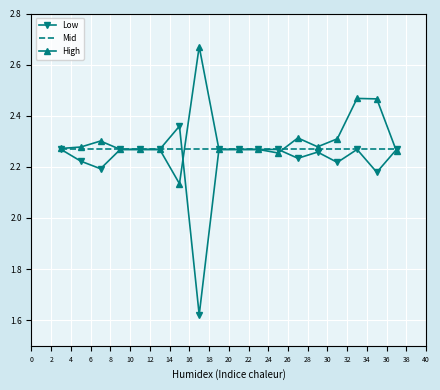

List the series in order of their peak value, highest first.

High, Low, Mid